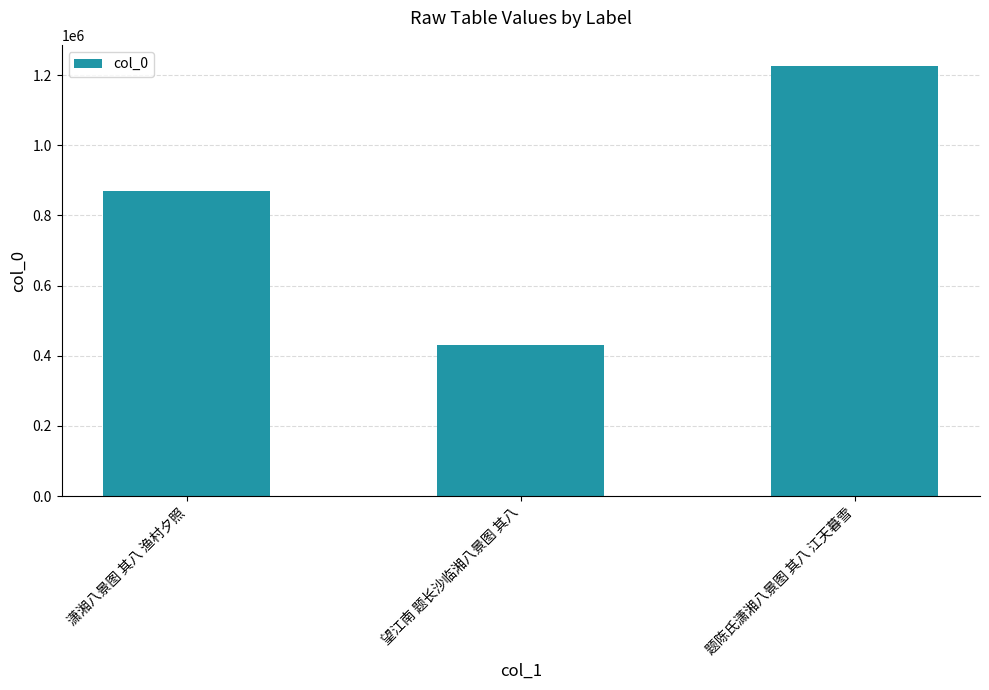

Does the chart contain any negative values?

No